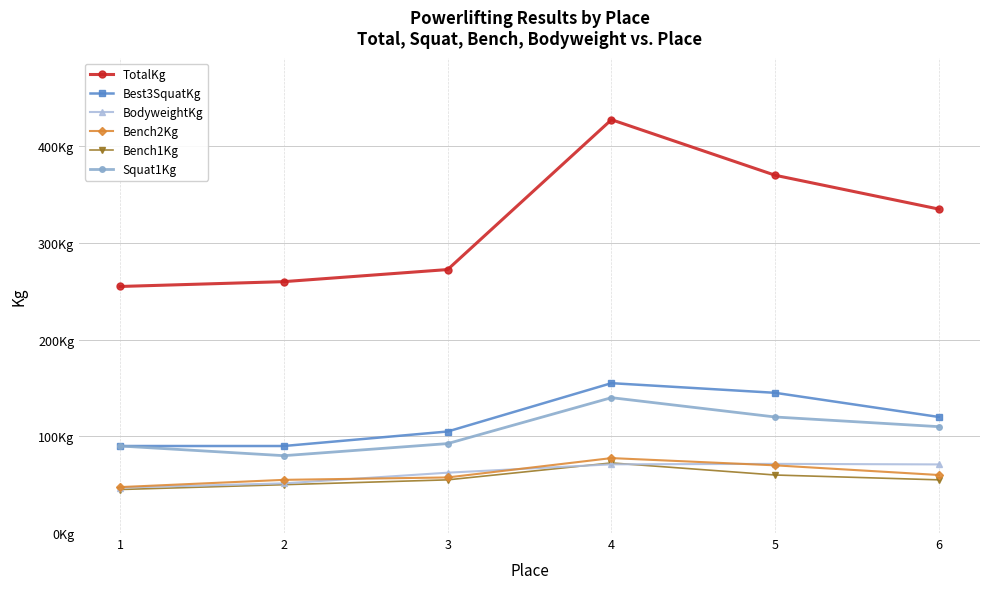

True or false: BodyweightKg has more than 0 points higher than both neighbors.

True